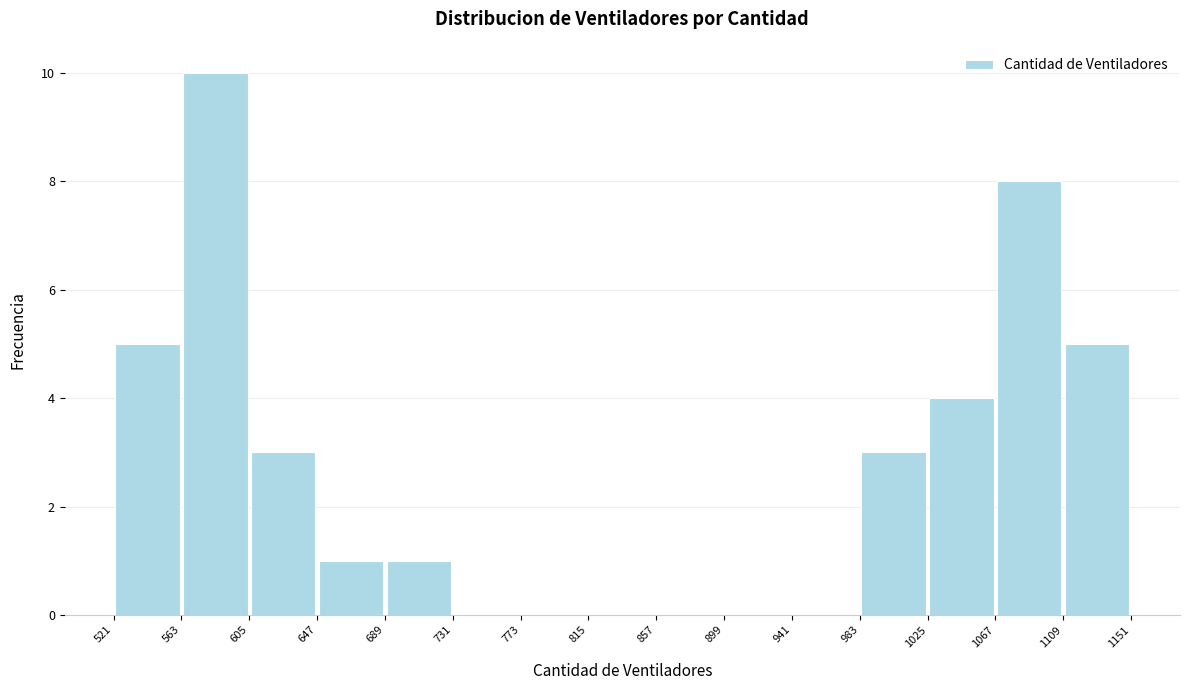

Which range on the x-axis has the tallest bar?

563 to 605